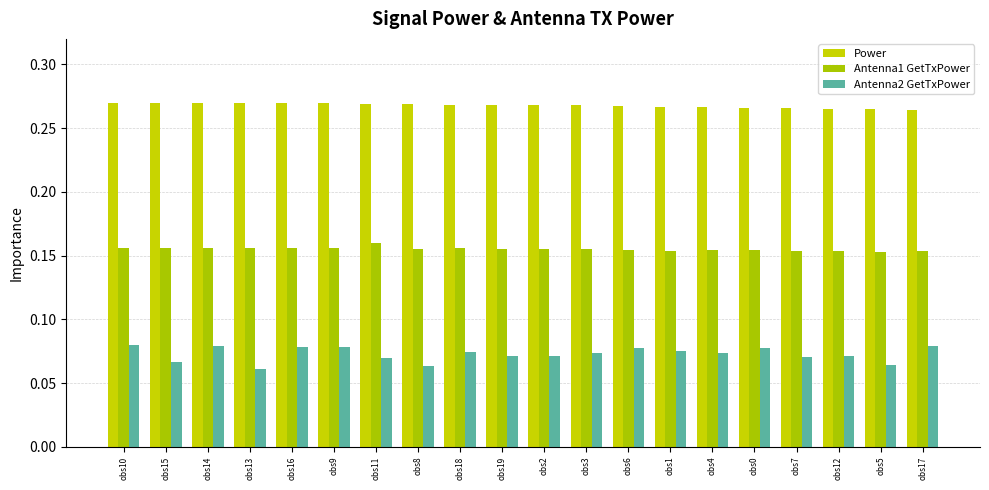

How many bars are there in each group?

3